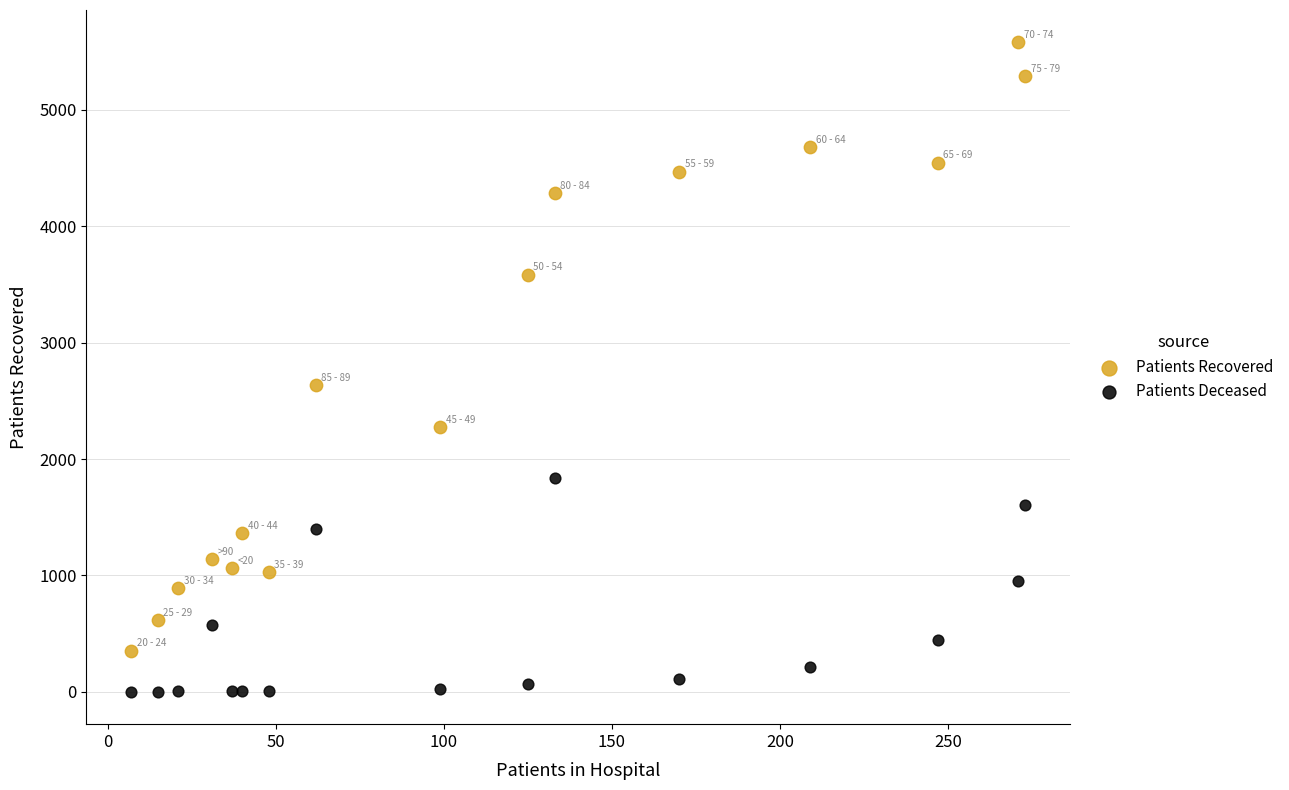

What are all the series names shown in the legend?

Patients Recovered, Patients Deceased